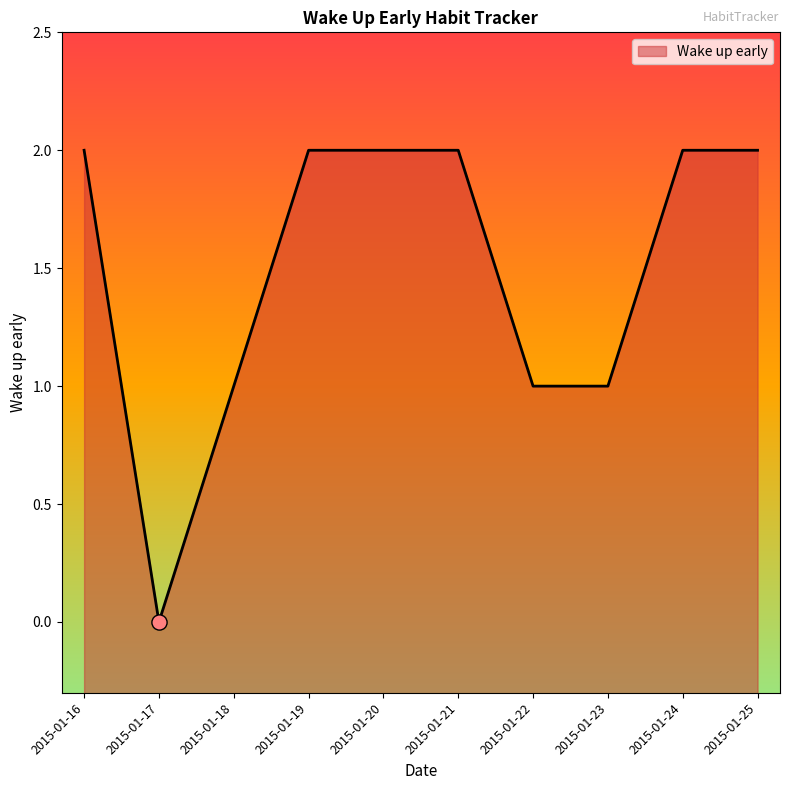

What is the ratio of the value at 2015-01-21 to the value at 2015-01-24?

1.0